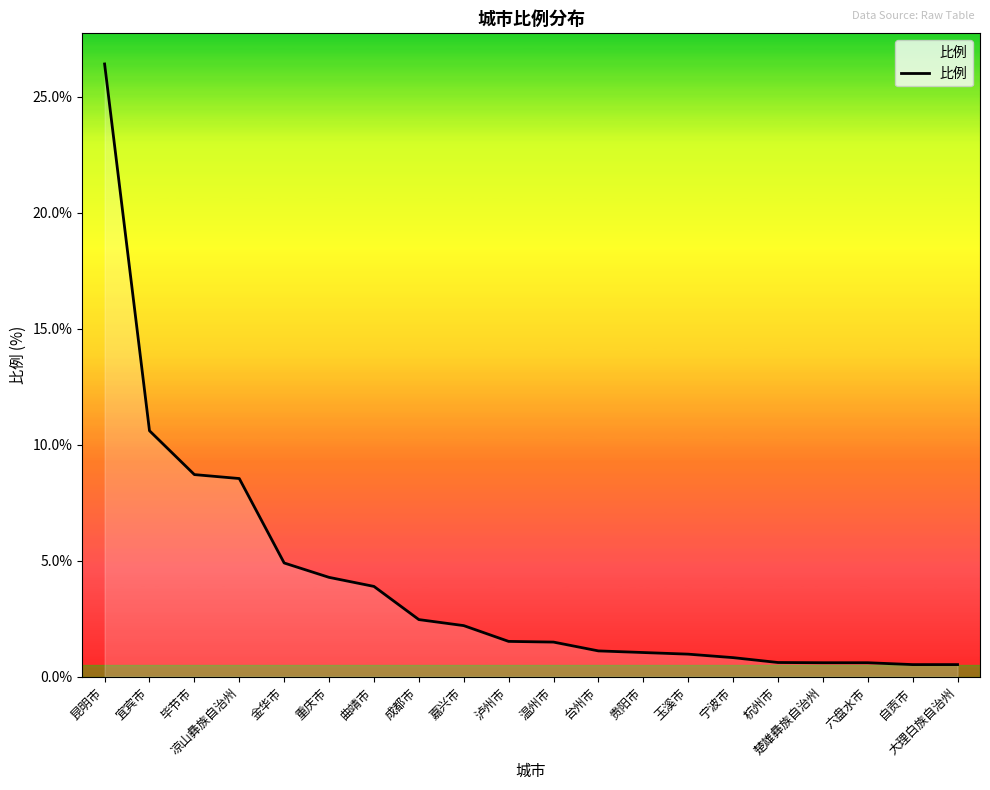

Is it true that the value at 昆明市 is 26.4?

True